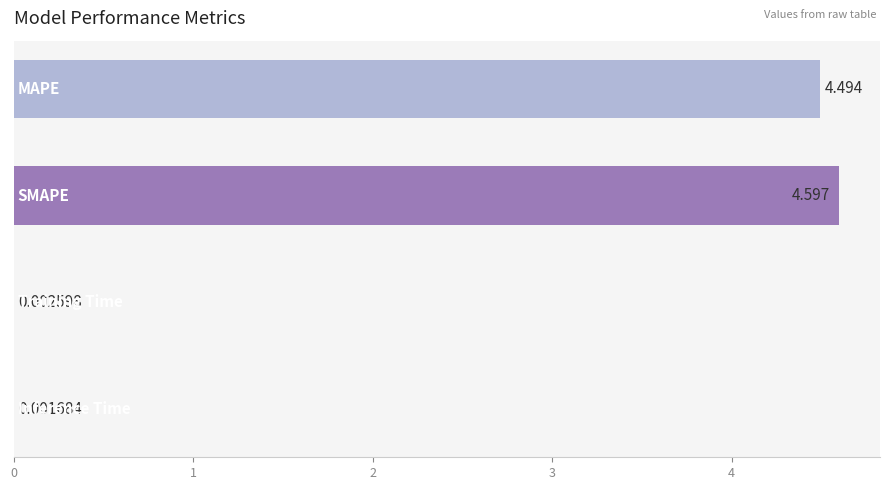

Count the number of categories in the chart.

4